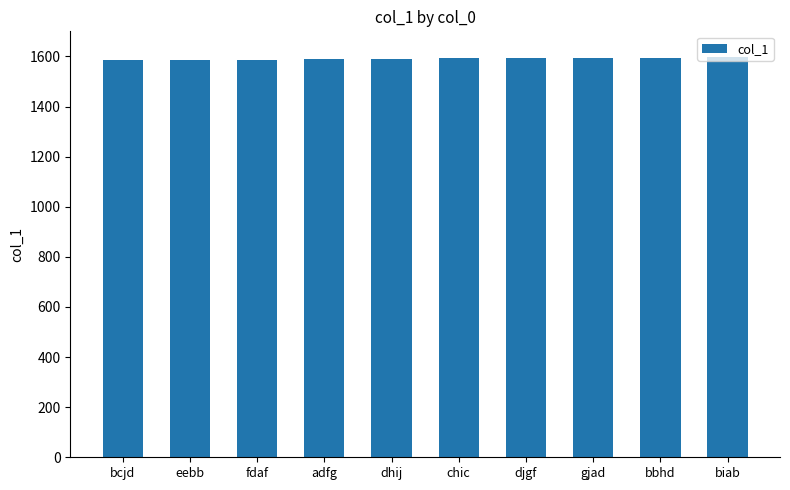

What is the sum of the values at bbhd and chic?

3188